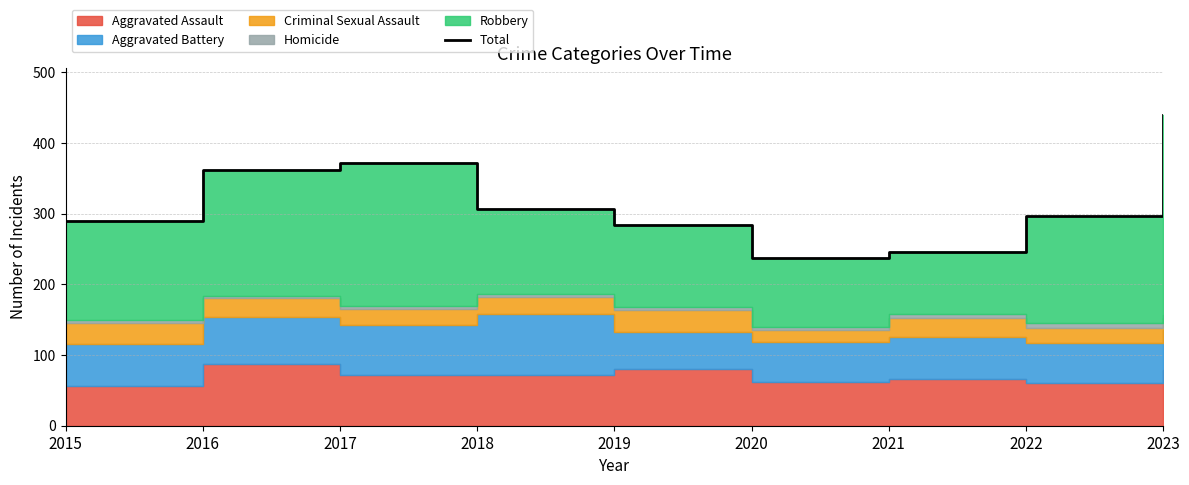

How many interior local peaks (higher than both neighbors) does the data have?

1